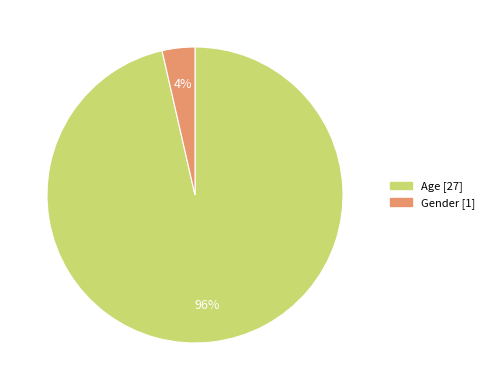

Between Age and Gender, which is larger?

Age